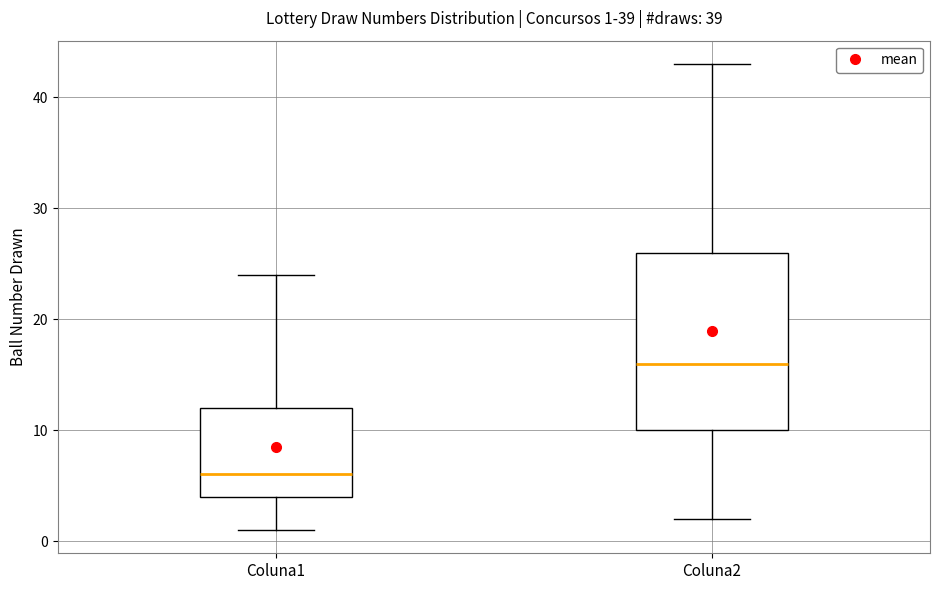

Which box's median line is the lowest?

Coluna1